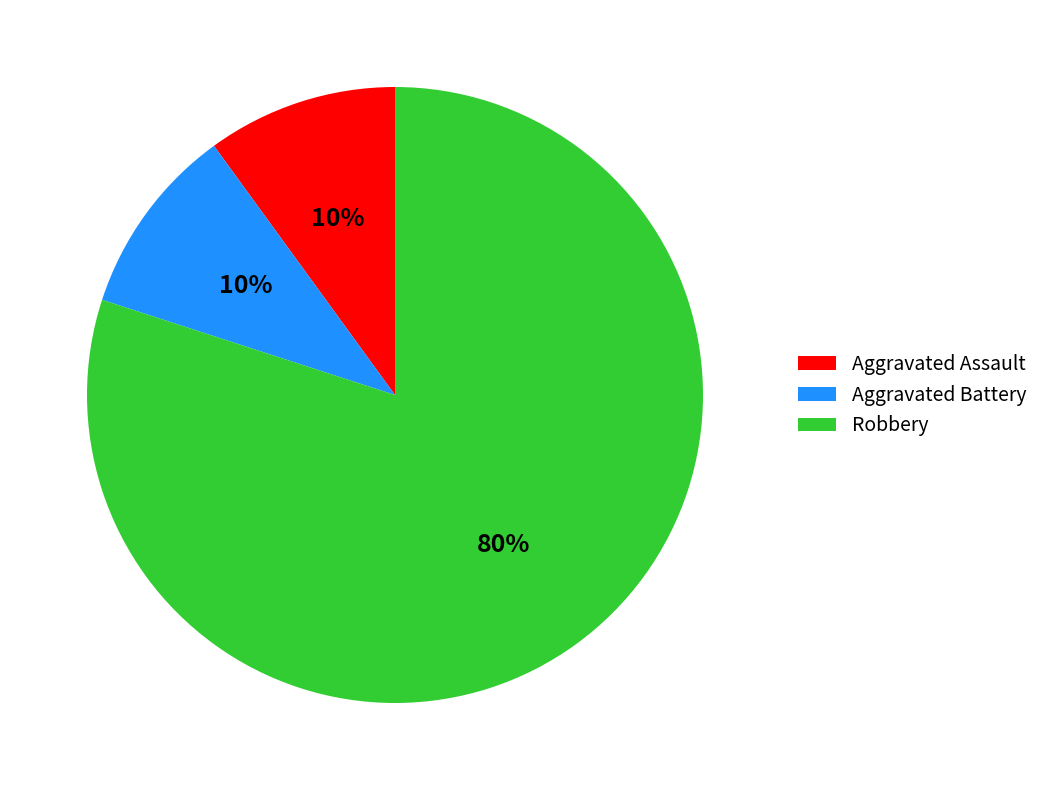

What is the largest slice in the pie chart?

Robbery